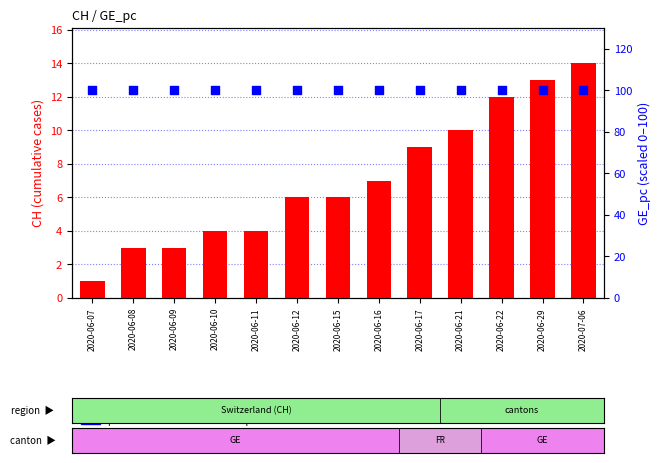

At how many categories does at least one series exceed 76?

13